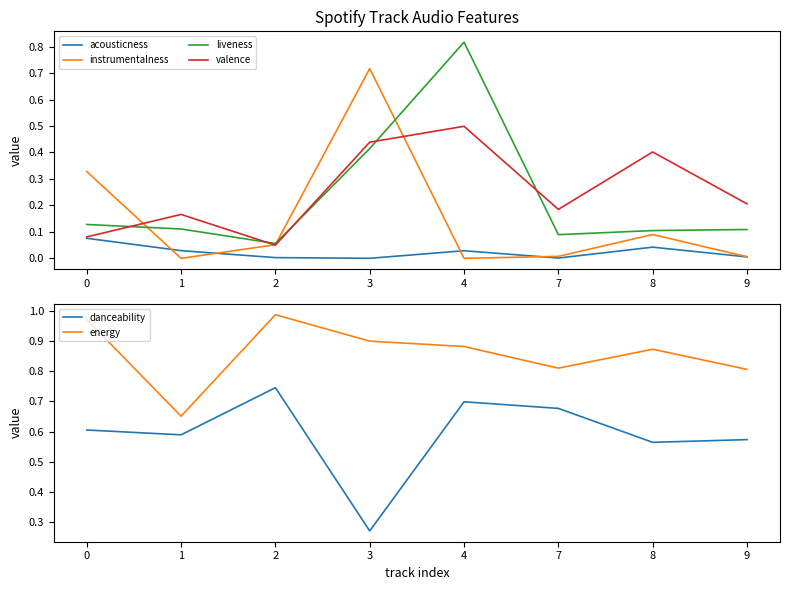

What is the highest value of the valence series?

0.5